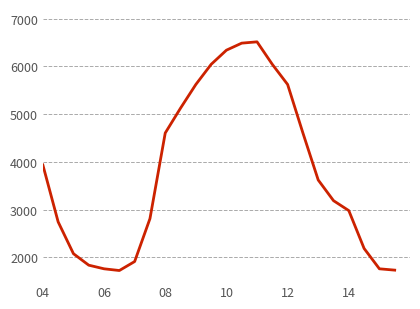

What is the minimum value shown in the chart?

1722.4